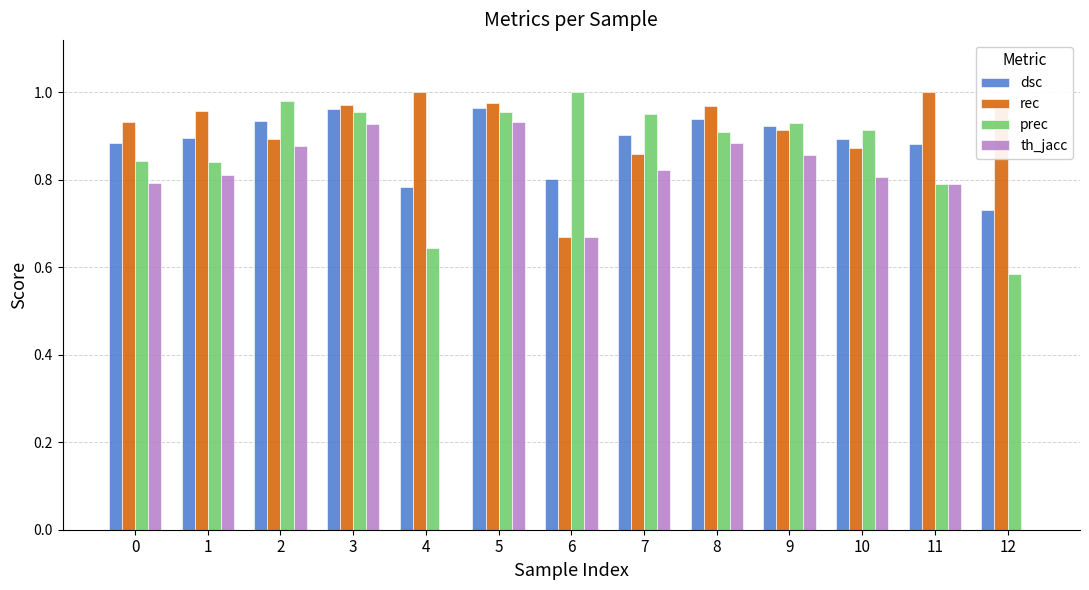

How many groups of bars are there?

13